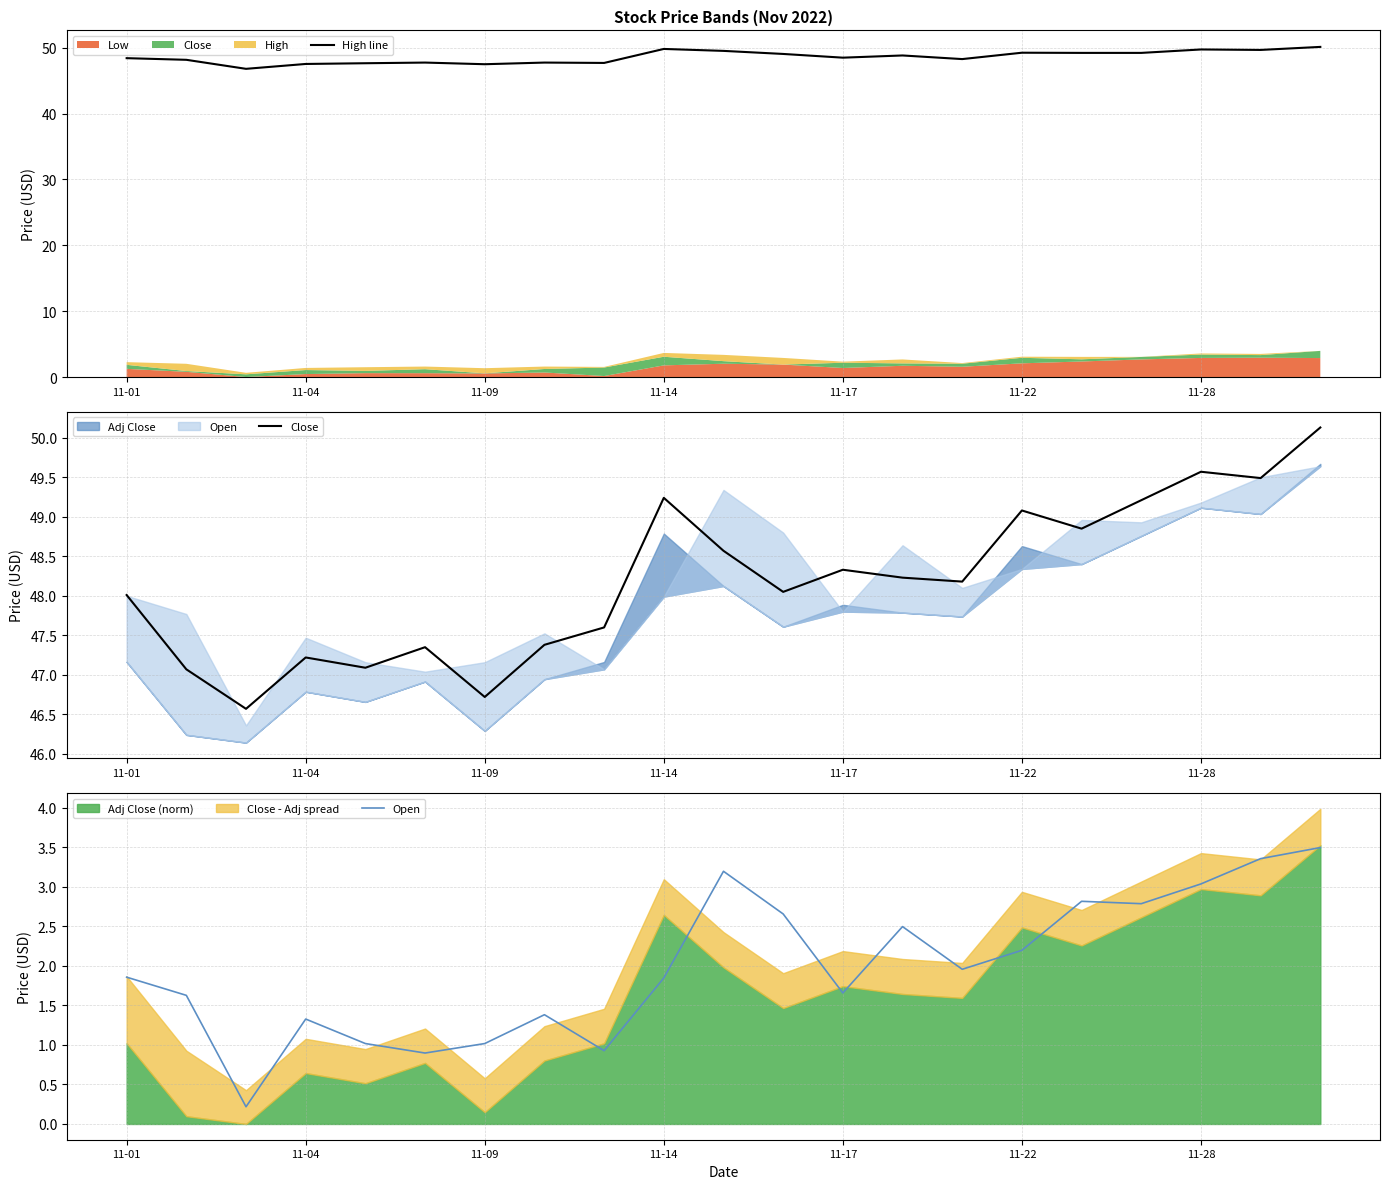

The High line series shows 16.2 at 11-22. True or false?

False